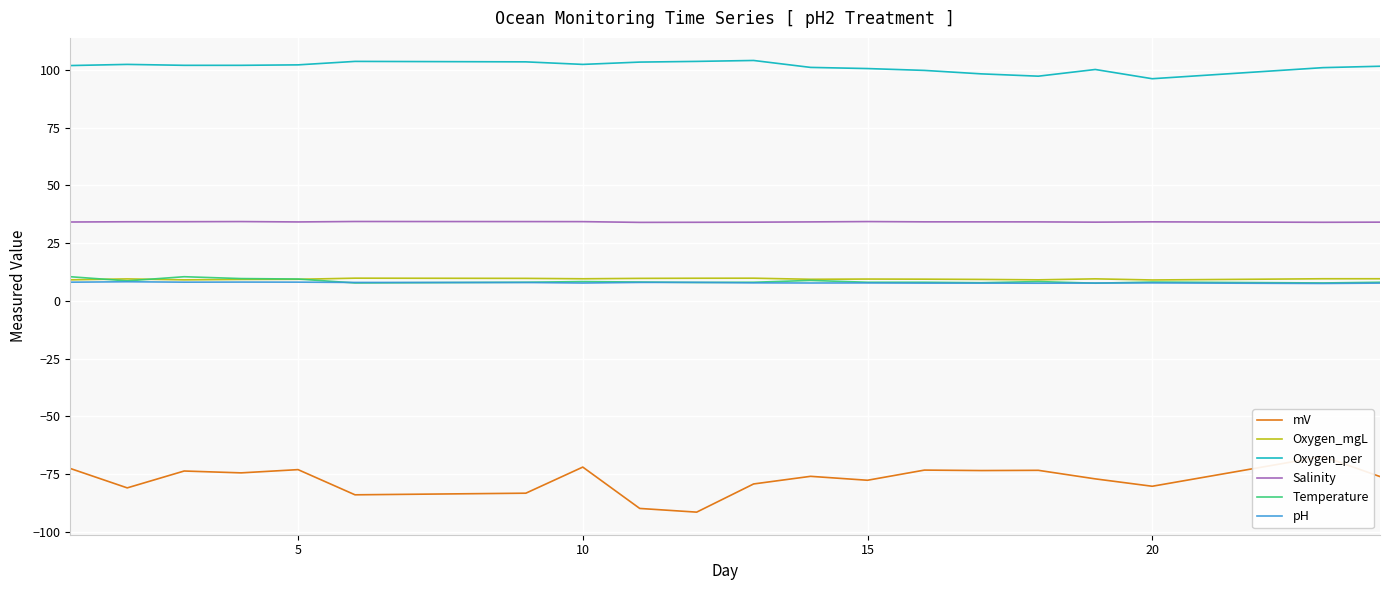

What is the value of the Salinity point at the 4th from the left?

34.4